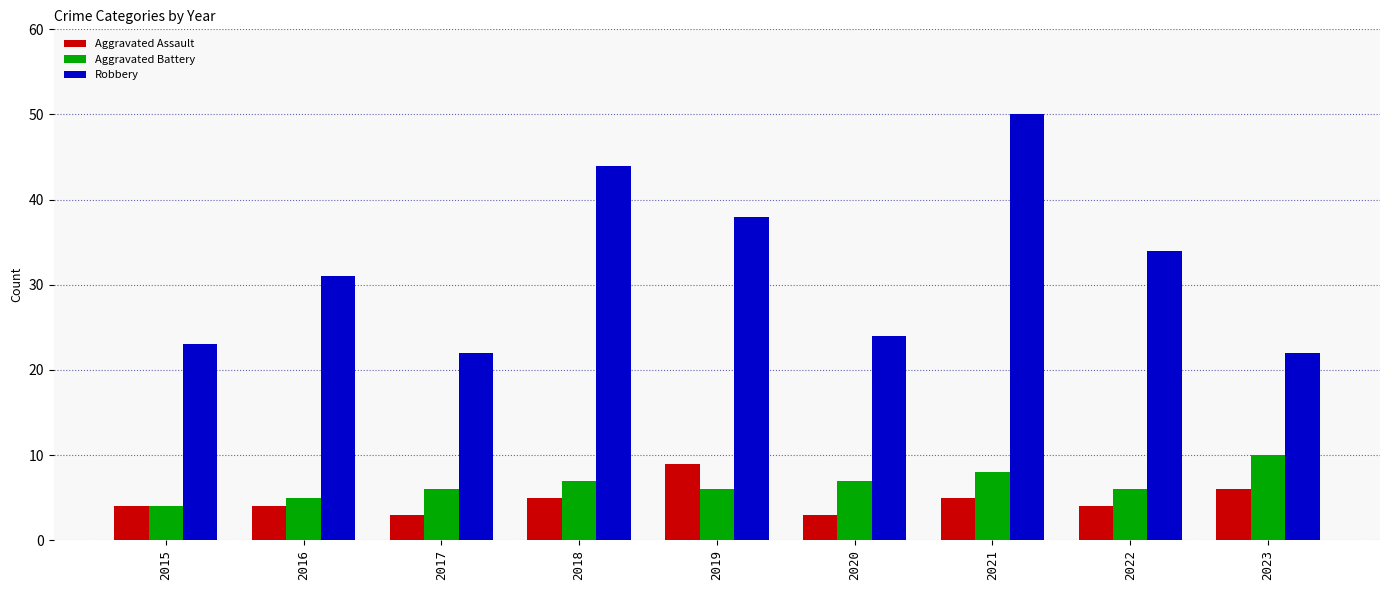

What is the difference between the maximum and second lowest values in the Robbery series?

28